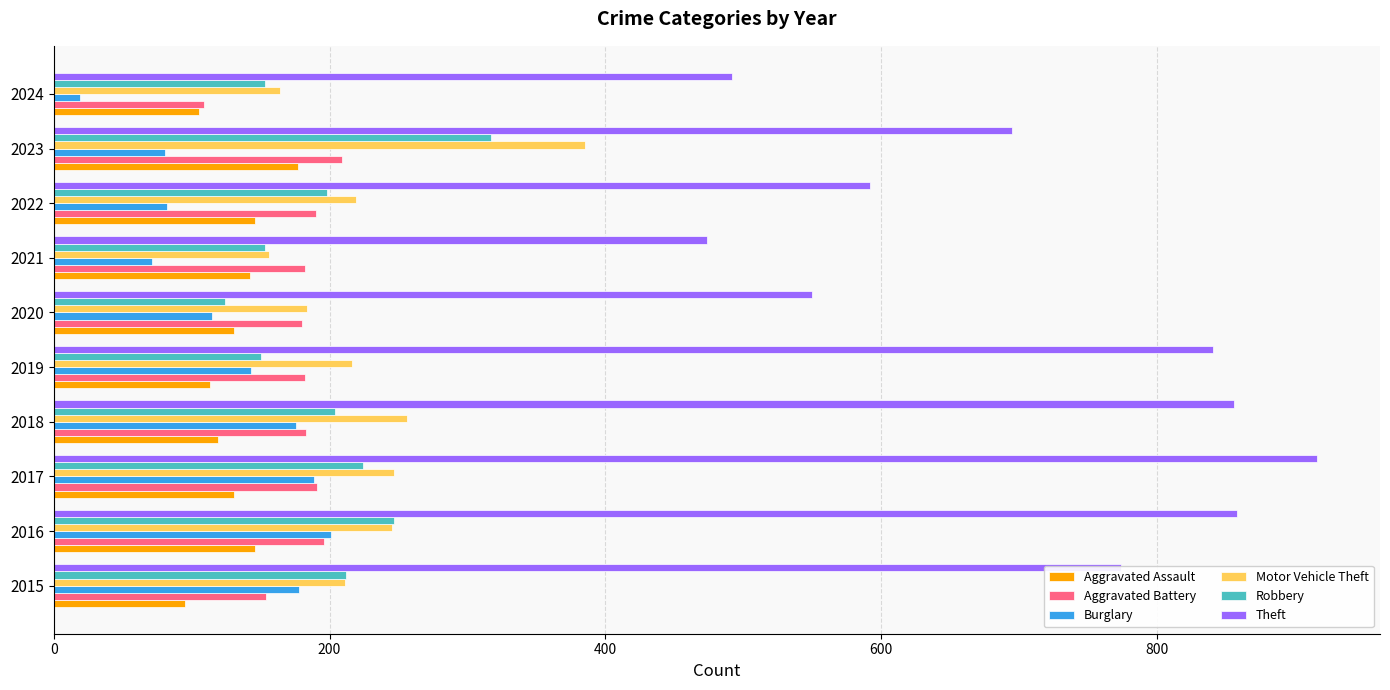

Is the value of Aggravated Assault at 2016 greater than the value of Robbery at 2015?

No